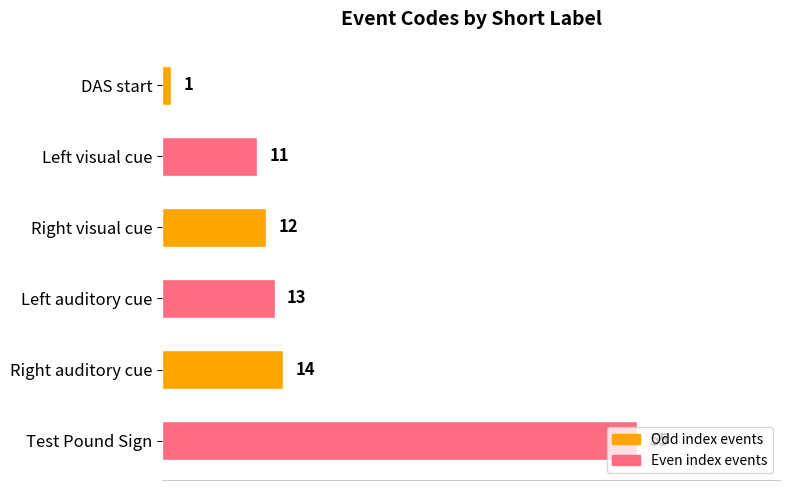

List the labels in order of value, smallest first.

DAS start, Left visual cue, Right visual cue, Left auditory cue, Right auditory cue, Test Pound Sign